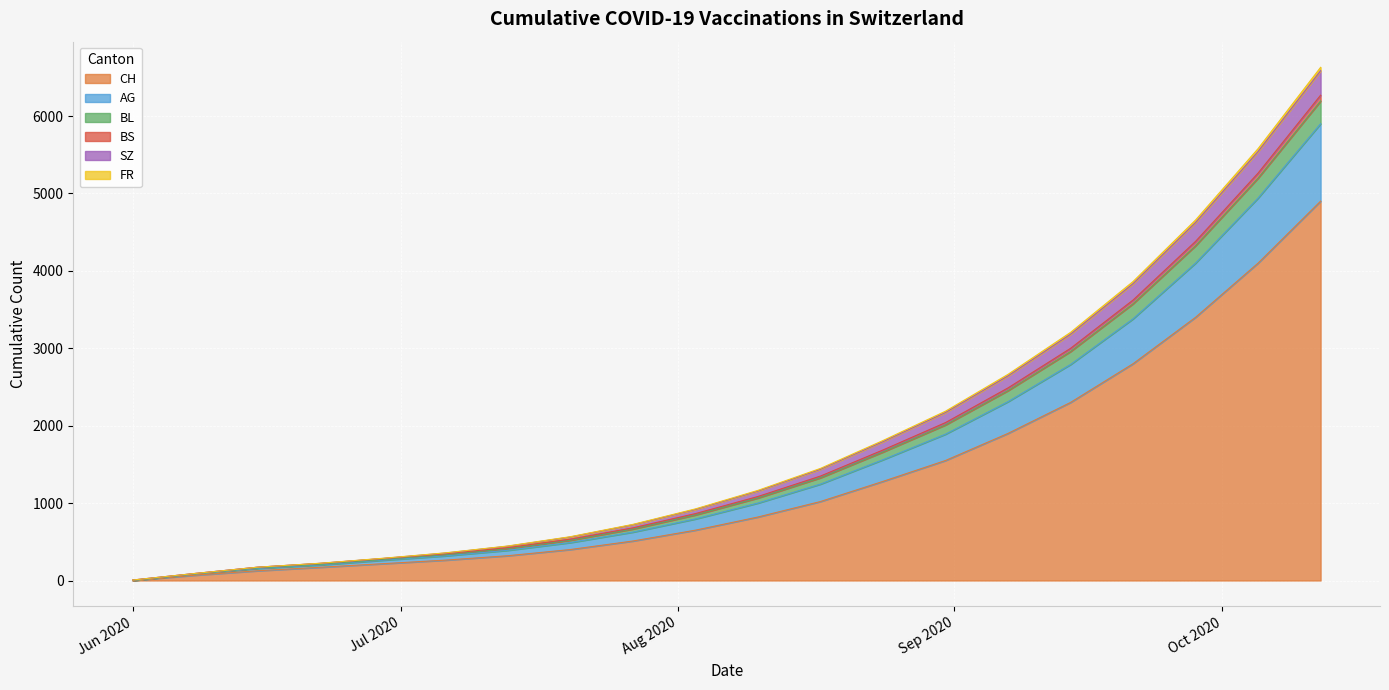

Which has a higher value, 2020-08-31 or 2020-06-01?

2020-08-31